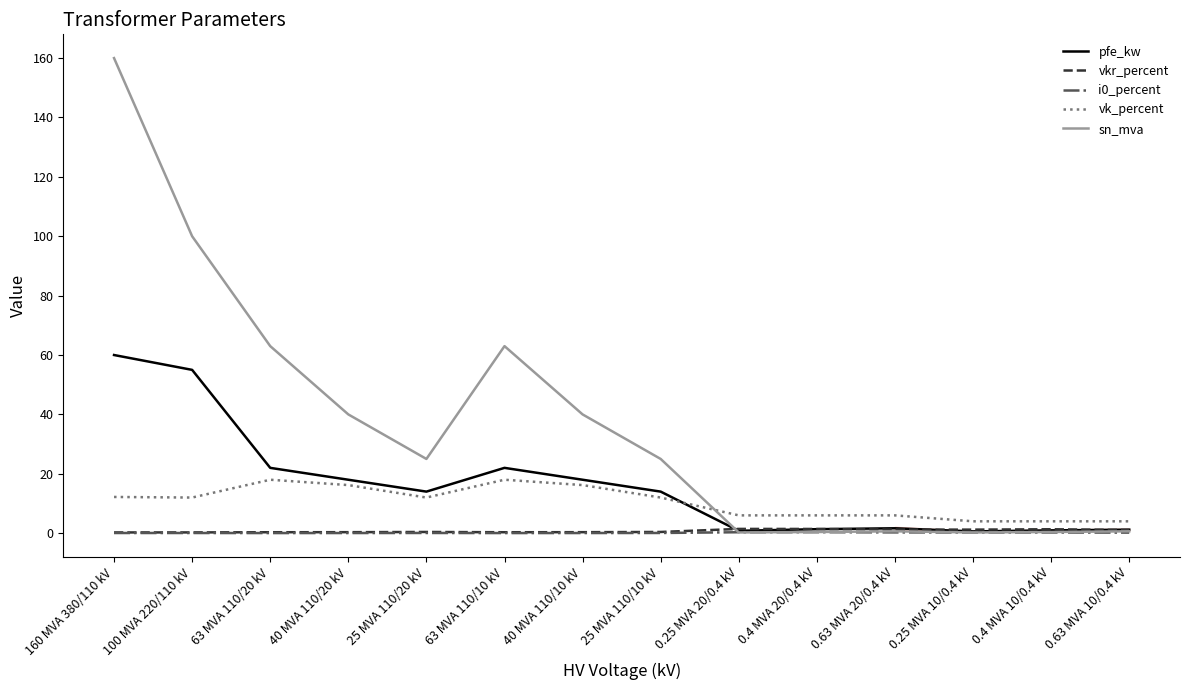

The value of i0_percent at 63 MVA 110/10 kV is 0.0. True or false?

True